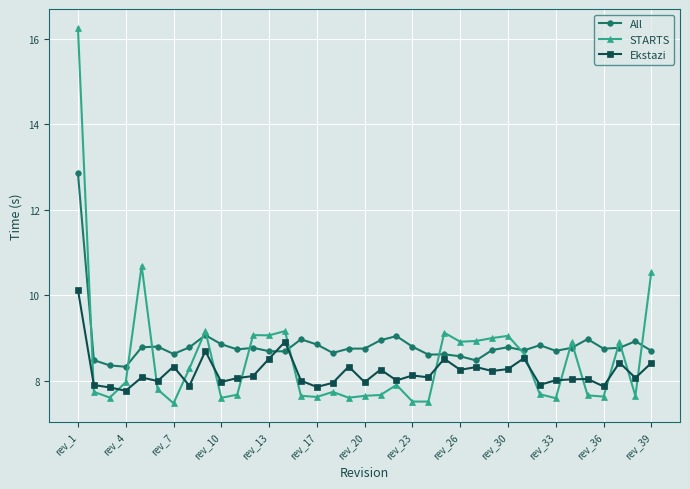

What is the average value of the All series?

8.8